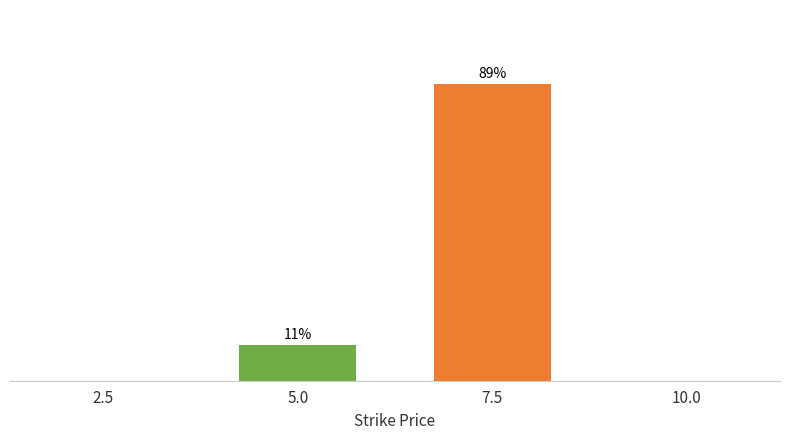

The value at 5.0 is 4.6. True or false?

False